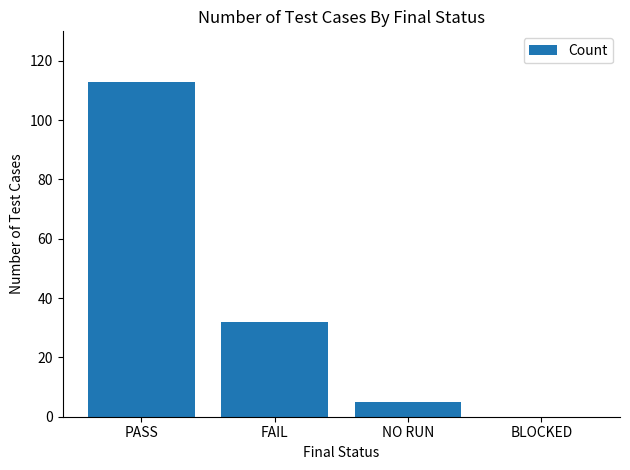

Where is the data nearest to the value 56?

FAIL